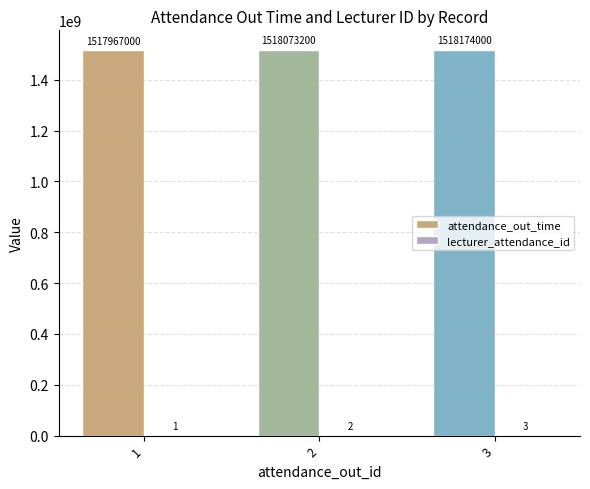

The value of attendance_out_time at 2 is 1518073200. True or false?

True